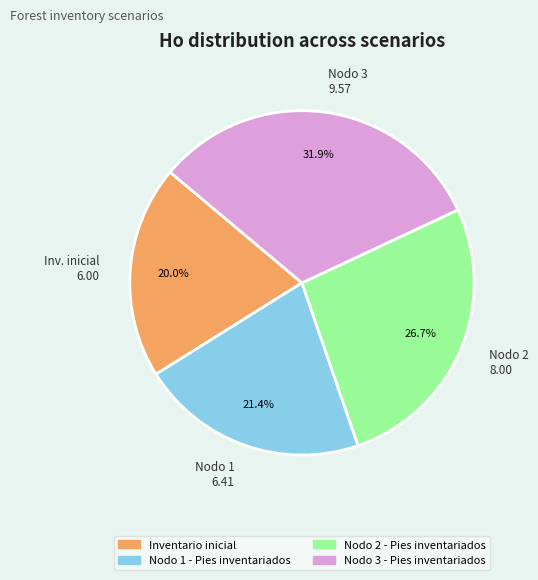

Combined, do Nodo 1 6.41 and Nodo 2 8.00 account for over 50%?

No